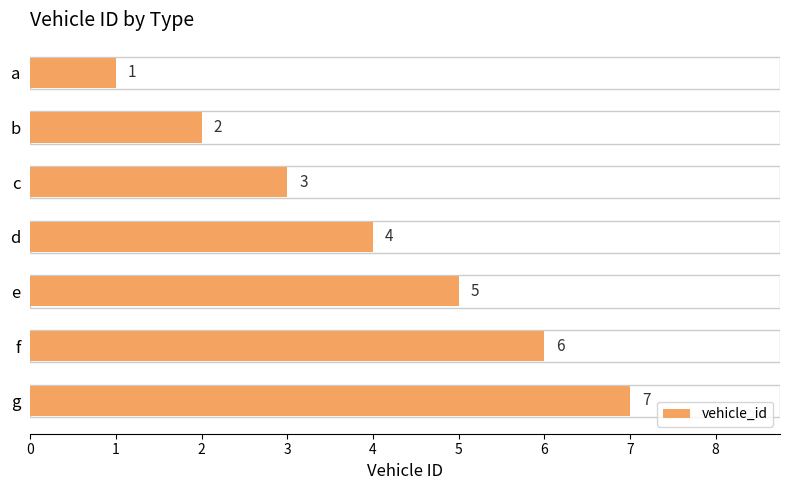

Rank the categories by value from highest to lowest.

g, f, e, d, c, b, a